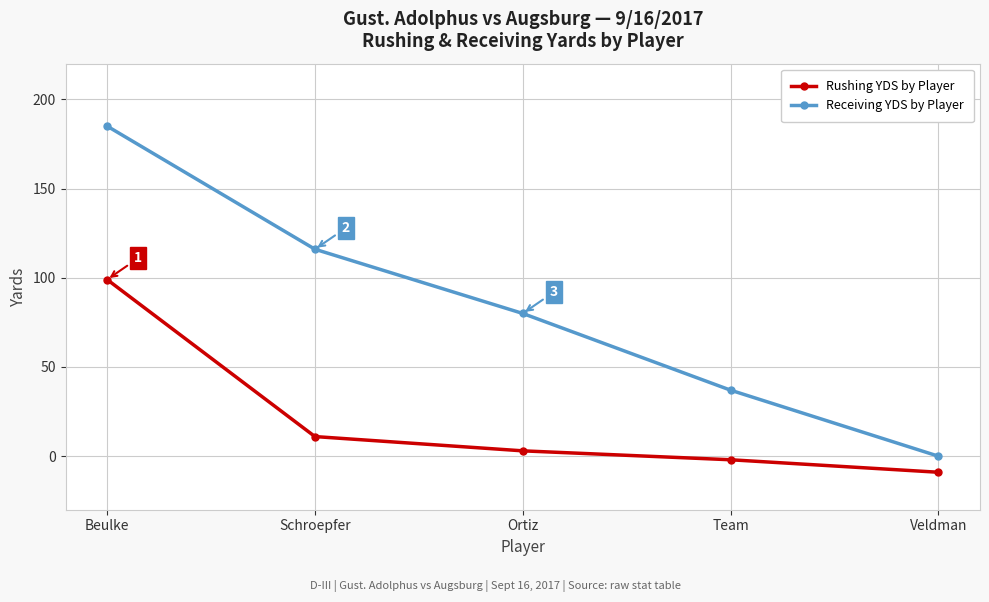

Reading right to left, what are all the values shown in this chart?

Rushing YDS by Player: -9	-2	3	11	99
Receiving YDS by Player: 0	37	80	116	185